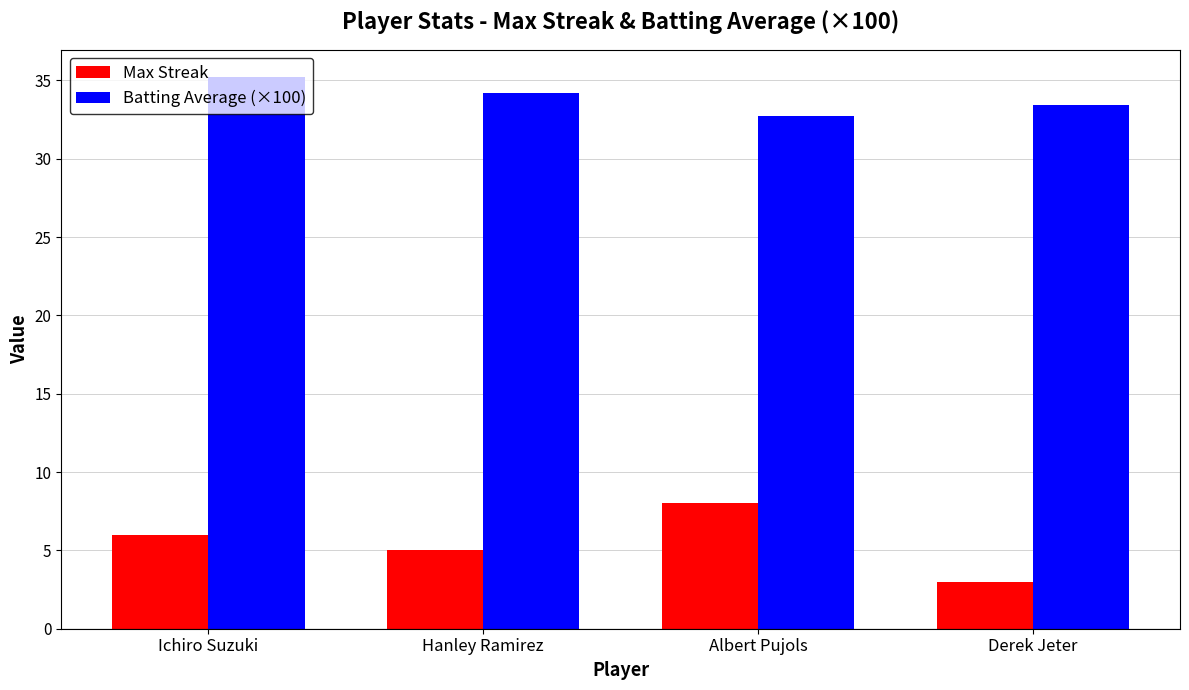

At which label does Batting Average (×100) first exceed 34?

Ichiro Suzuki